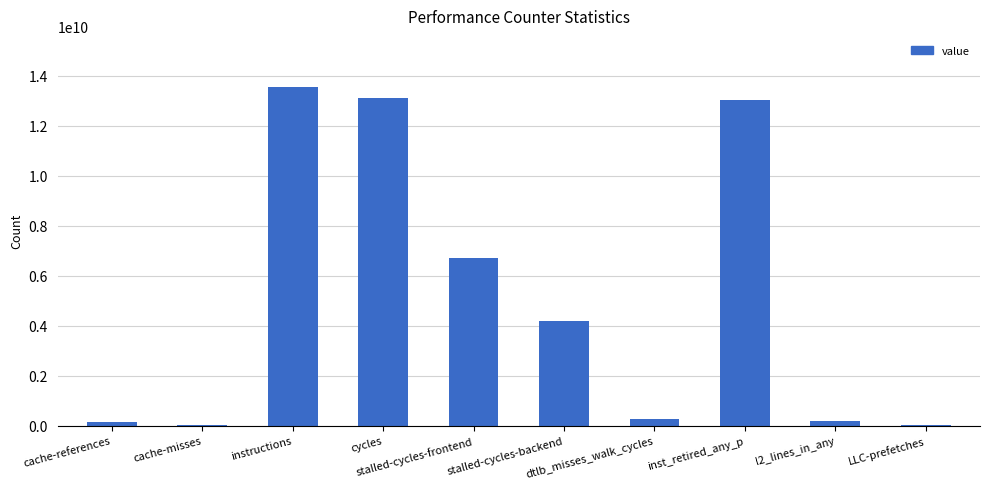

How many data points does each series have?

10